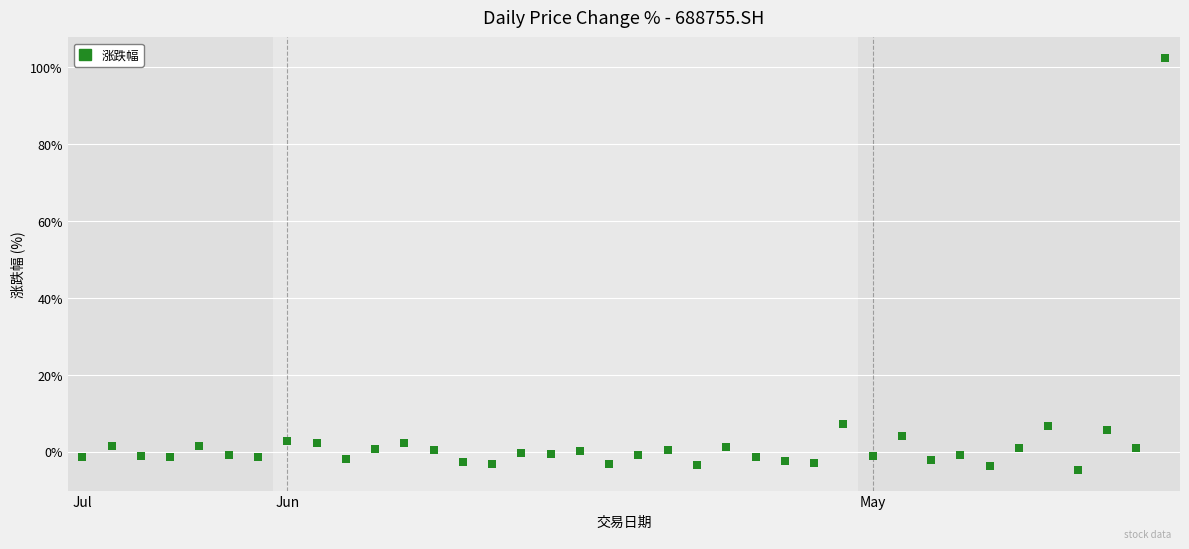

What is the range of Y values (max minus min)?

107.3